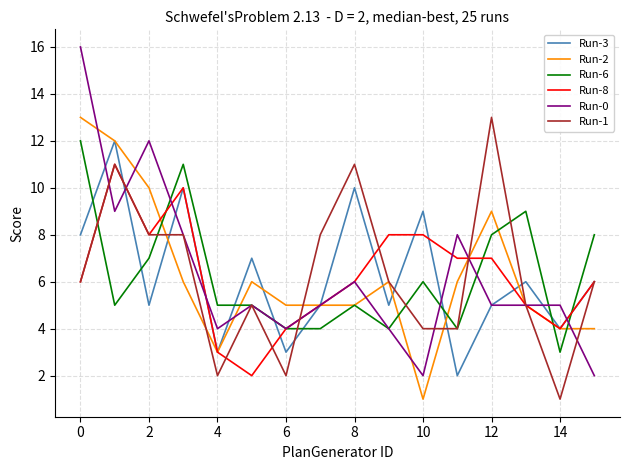

What is the highest value of the Run-6 series?

12